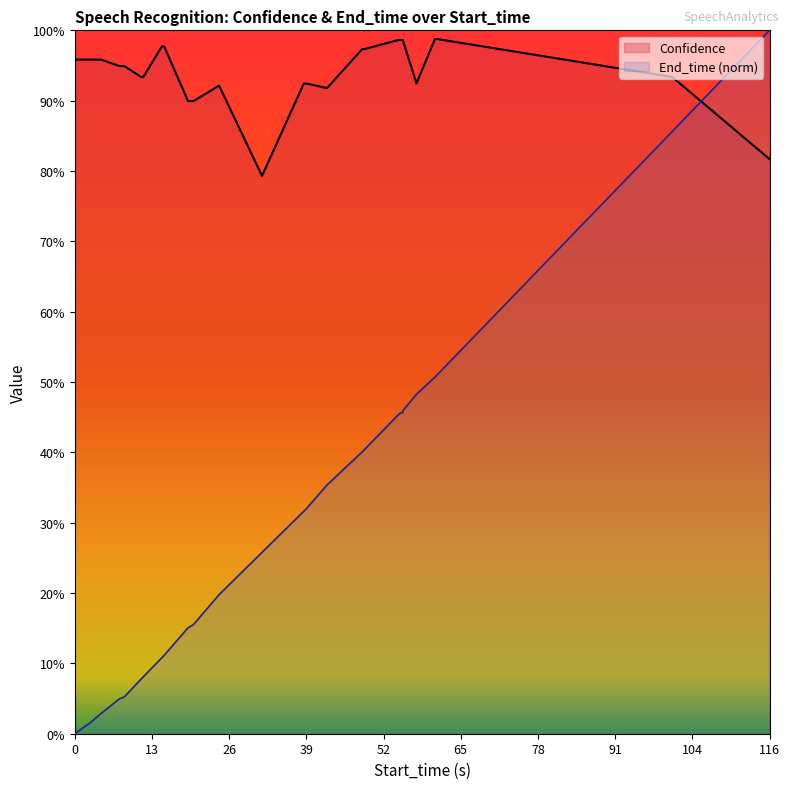

At which label is Confidence closest to 0?

31.4